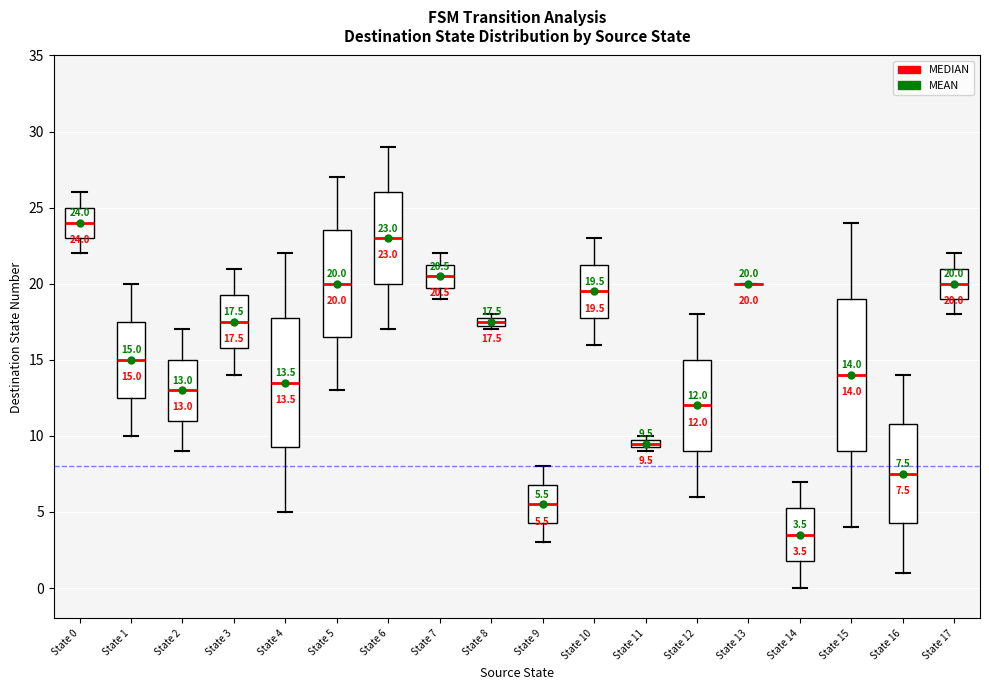

Which box is the tallest, from its lower edge to its upper edge?

State 15